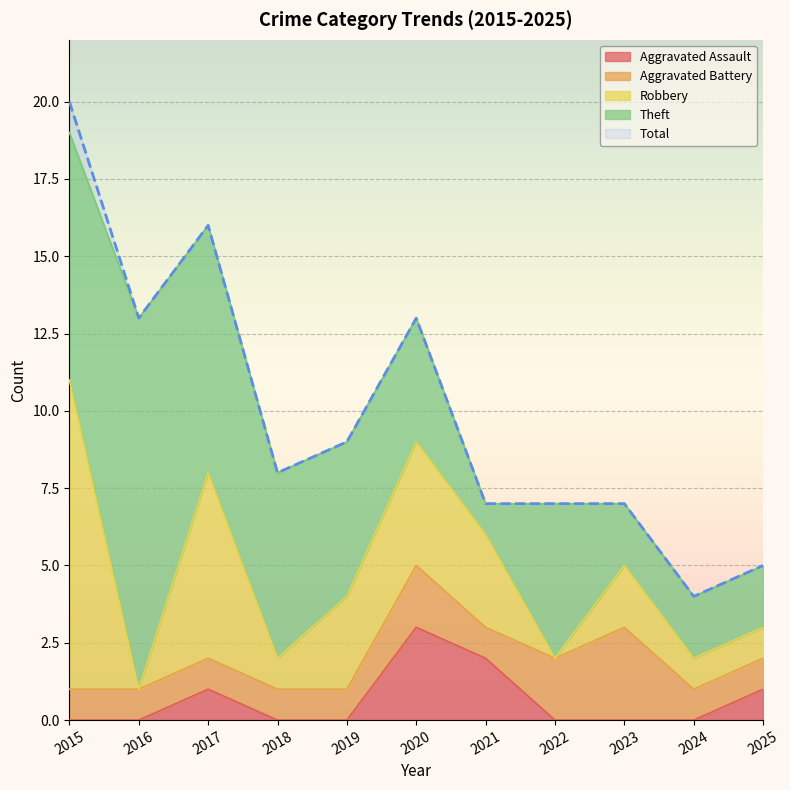

The Total series shows 7 at 2023. True or false?

True